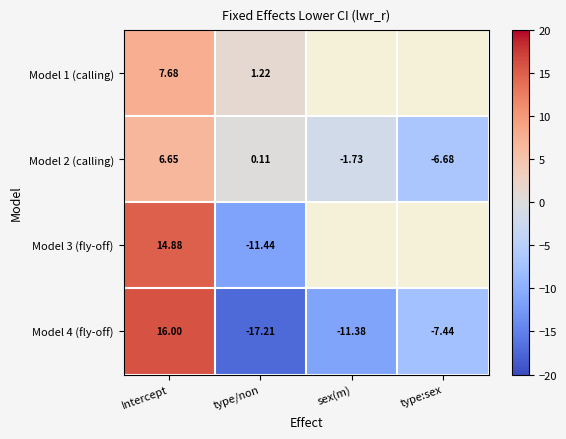

Which category has the highest value across all series?

Intercept